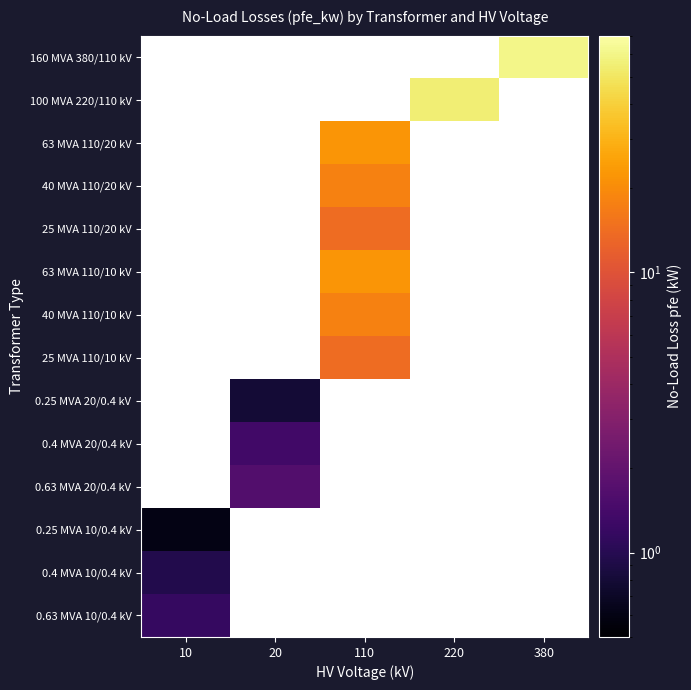

Which category has the highest value in the 0.4 MVA 10/0.4 kV series?

10